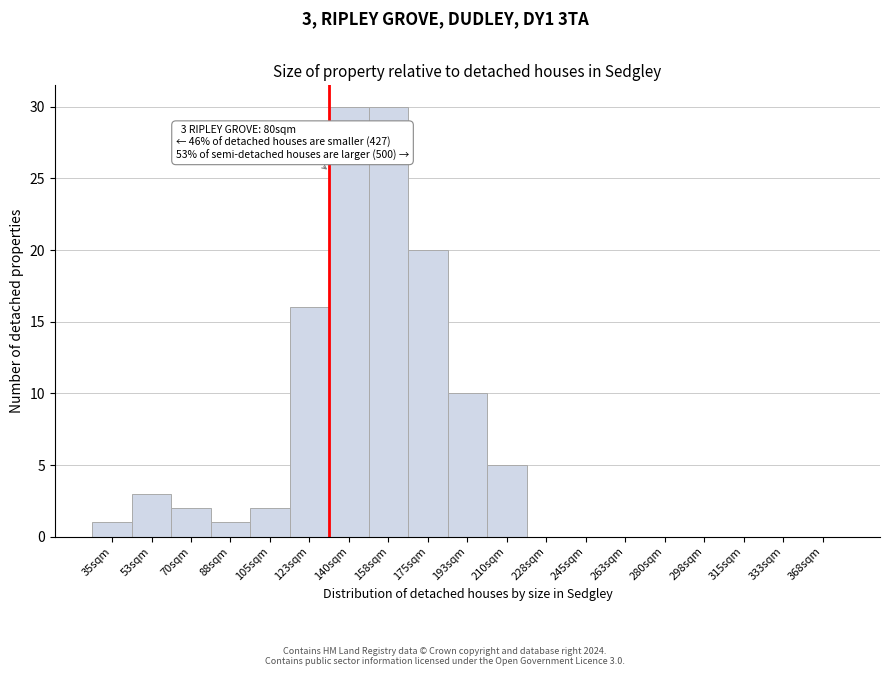

Reading left to right, what are all the values shown in this chart?

35sqm=1	53sqm=3	70sqm=2	88sqm=1	105sqm=2	123sqm=16	140sqm=30	158sqm=30	175sqm=20	193sqm=10	210sqm=5	228sqm=0	245sqm=0	263sqm=0	280sqm=0	298sqm=0	315sqm=0	333sqm=0	368sqm=0